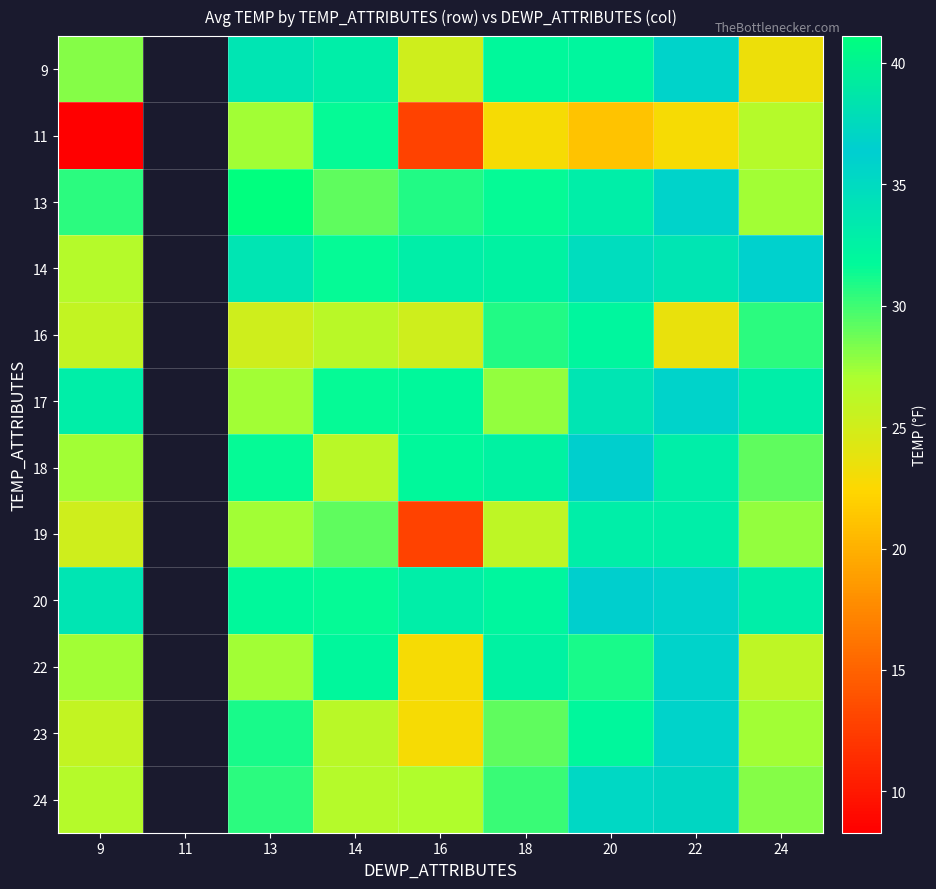

Which label corresponds to the smallest value in the chart?

9